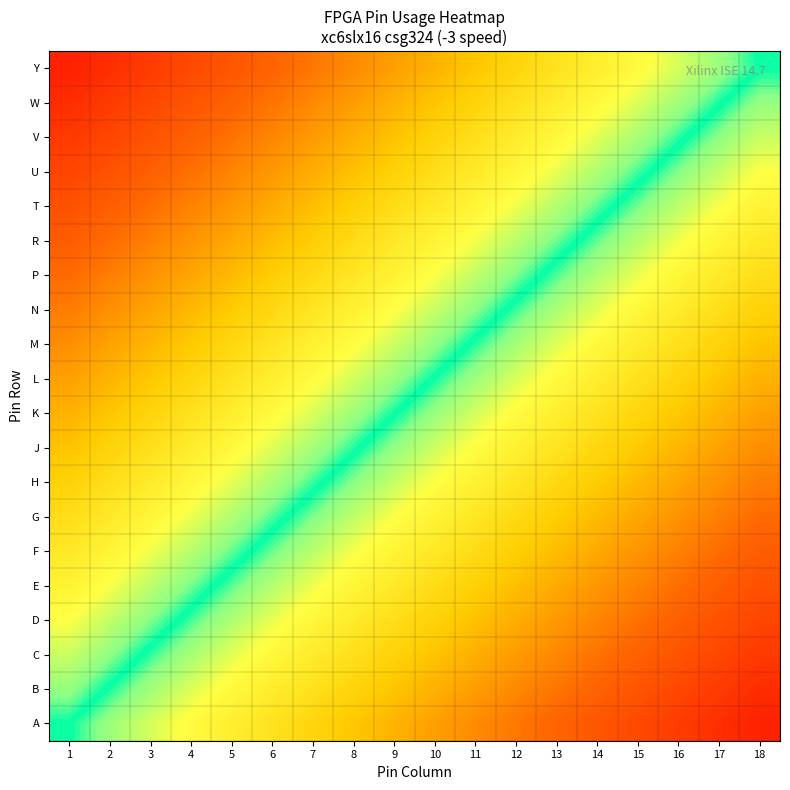

At how many categories does at least one series exceed 0?

17